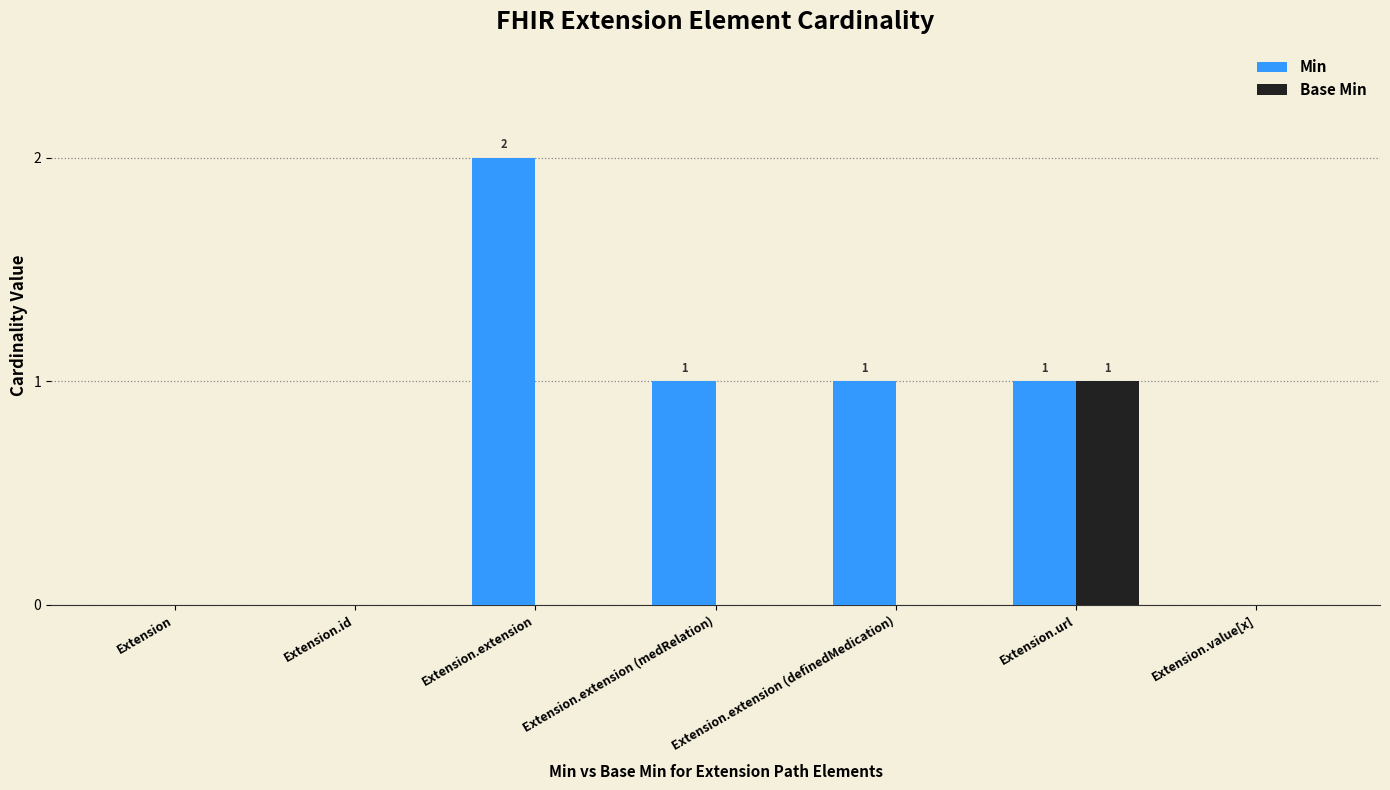

At which category does the chart reach its peak across all series?

Extension.extension